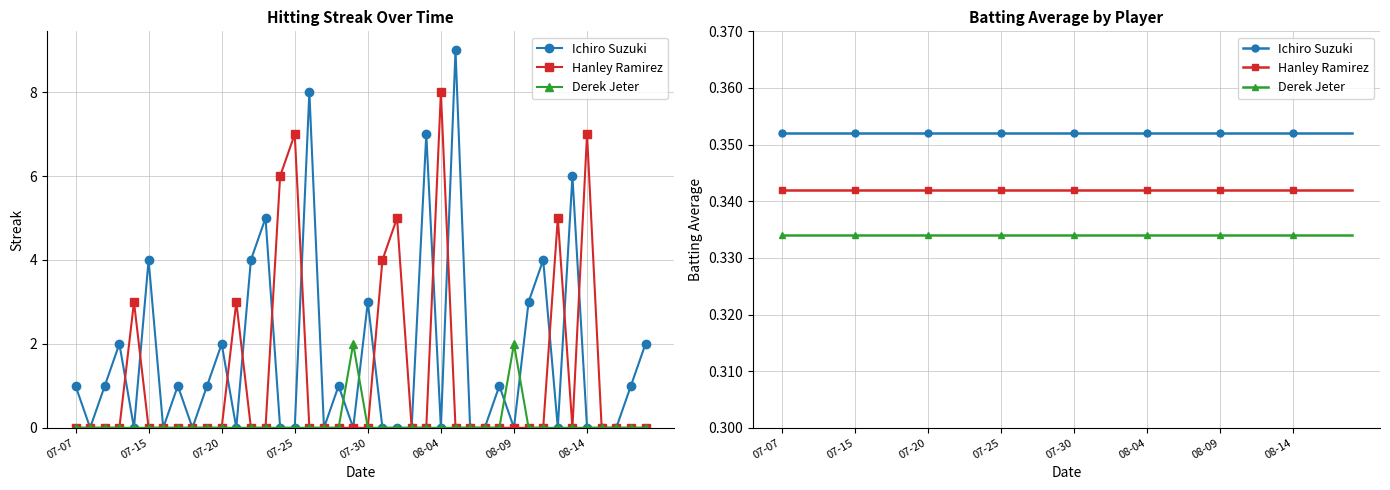

Where is Derek Jeter nearest to the value 0?

07-07